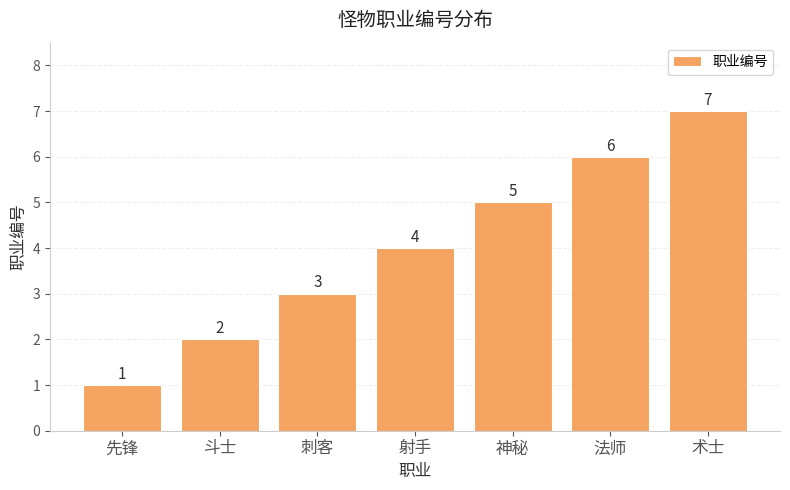

At which label is the value closest to 4?

射手